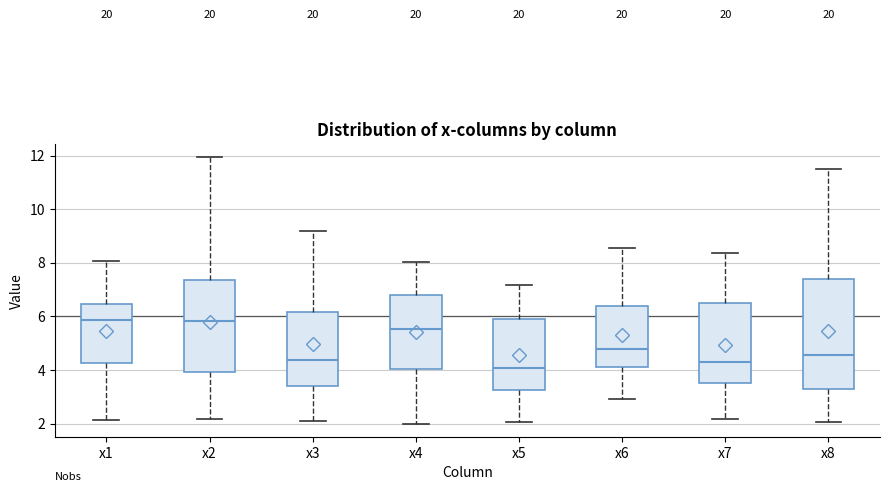

Comparing the boxes themselves (not the whiskers), which one is the tallest?

x8